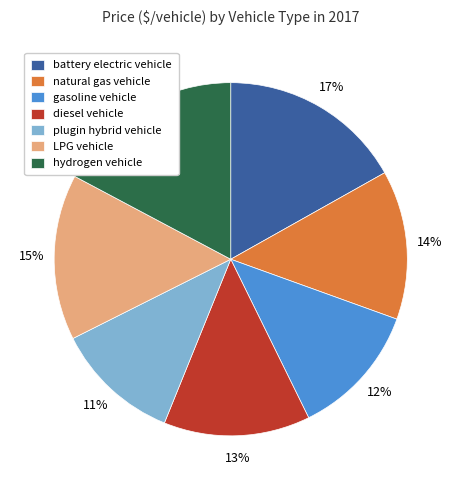

To the nearest percent, what is the difference between the largest and smallest slice percentages?

6%